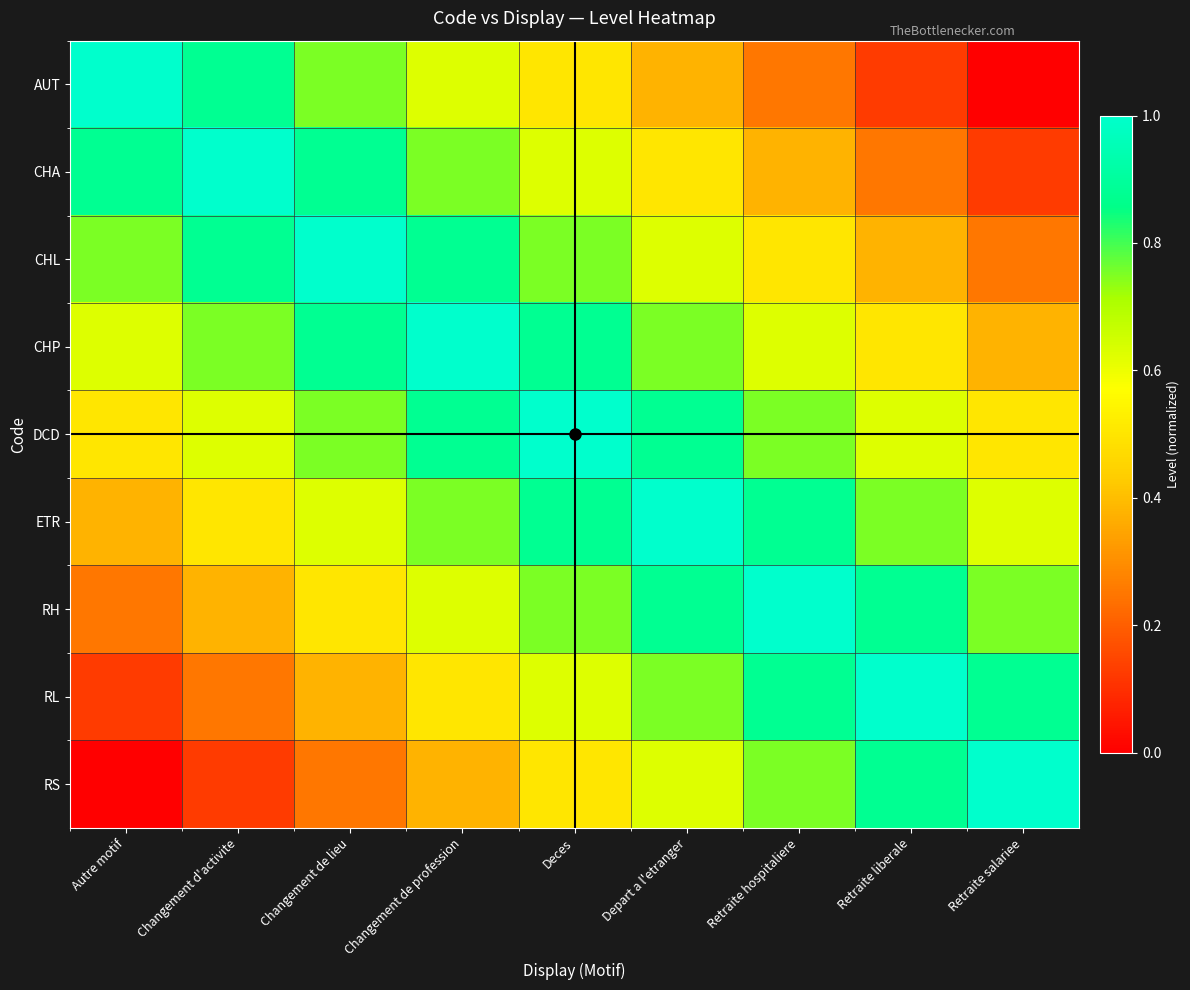

At how many categories does at least one series exceed 0?

9